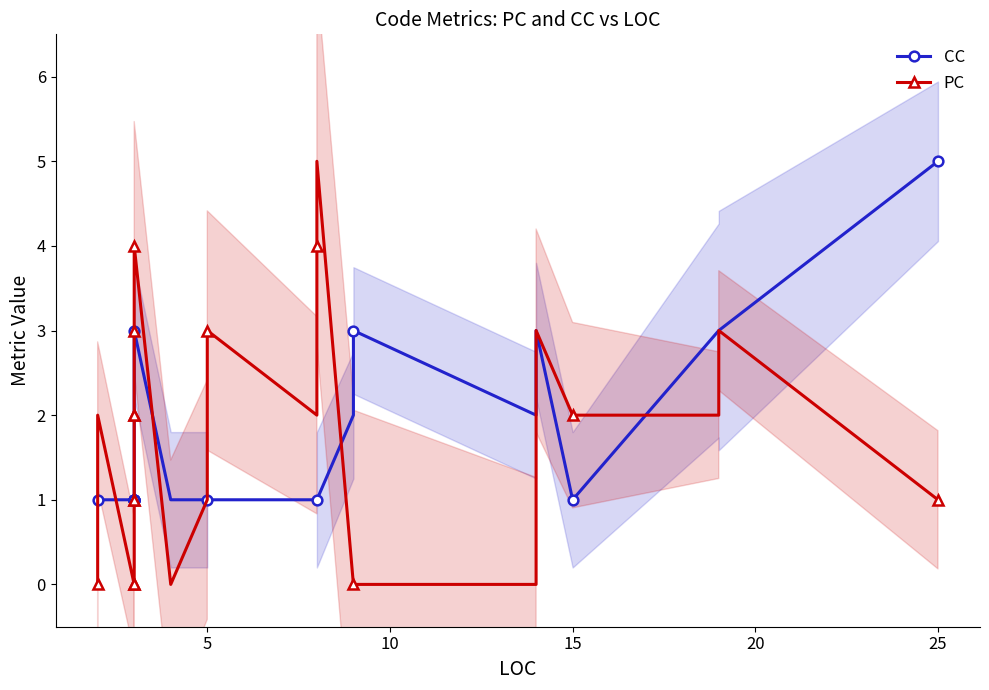

Which series has the largest range (max minus min)?

PC